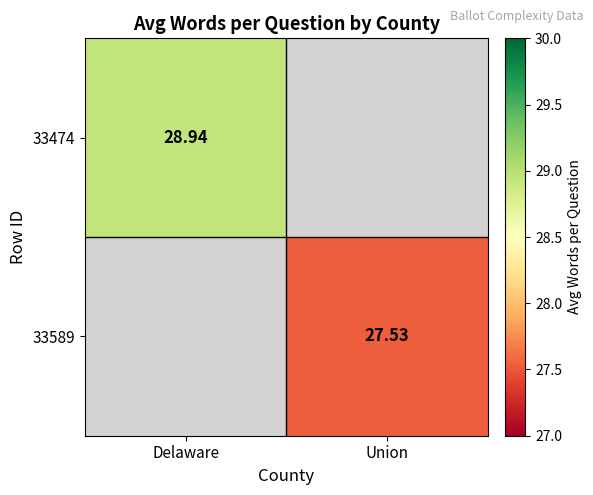

Is the value of 33589 at Union greater than the value of 33474 at Delaware?

No